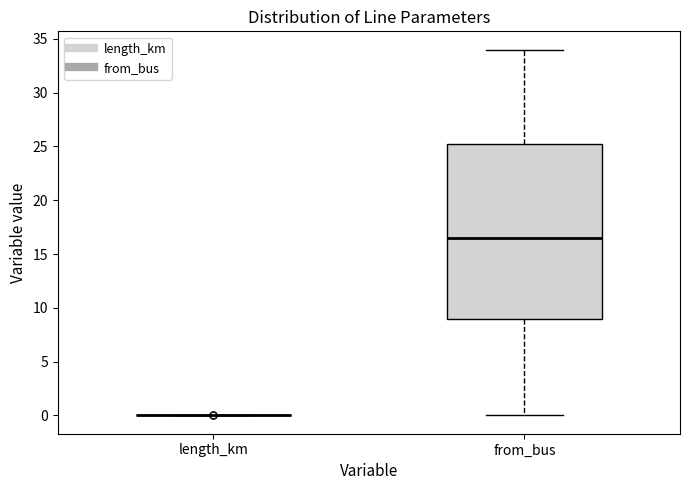

Reading left to right, read every box against the y-axis: the position of its median line, the range the box covers, and the ends of its whiskers. The values are not printed on the chart, so give them approximately, as read against the axis.

length_km: box collapsed to a line at 0.0, whiskers 0.0 to 0.0
from_bus: median 16.5, box 9.0 to 25.5, whiskers 0.0 to 34.0